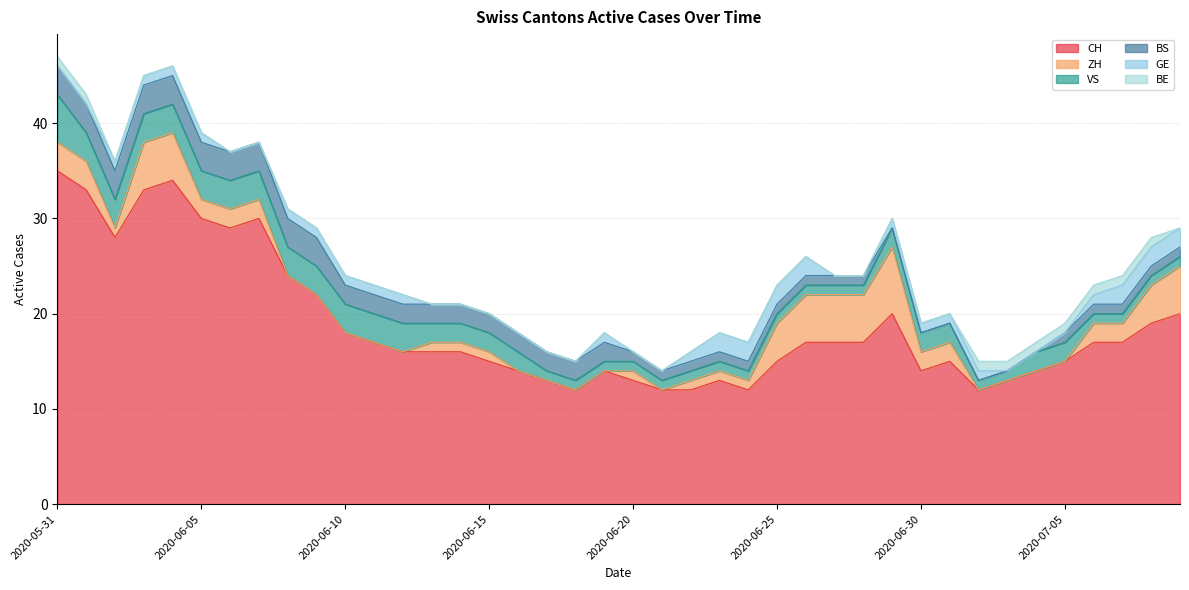

Which category has the highest value in the CH series?

2020-05-31